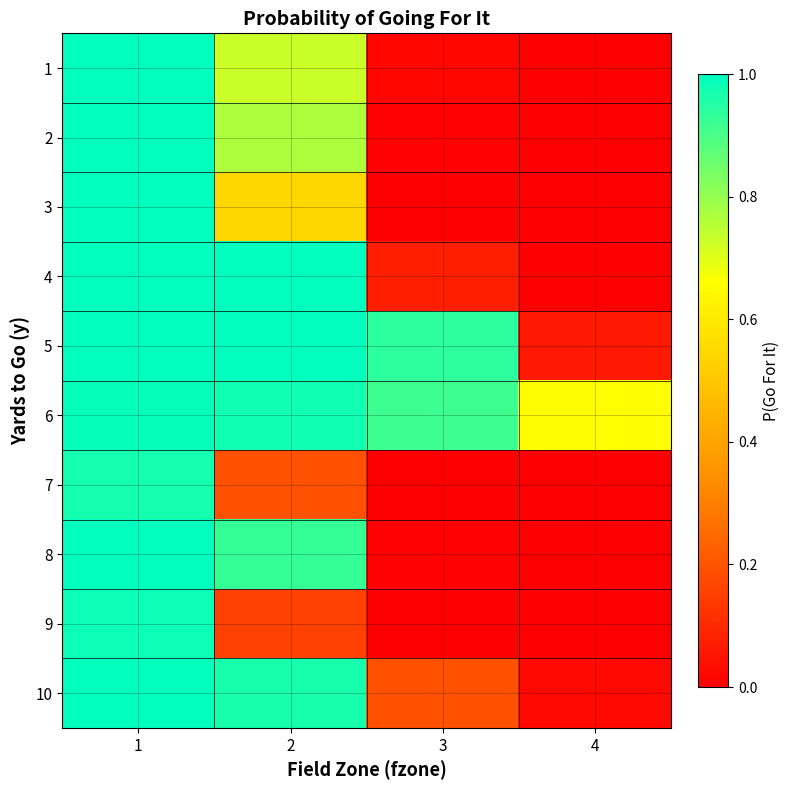

Which label corresponds to the smallest value in the chart?

4